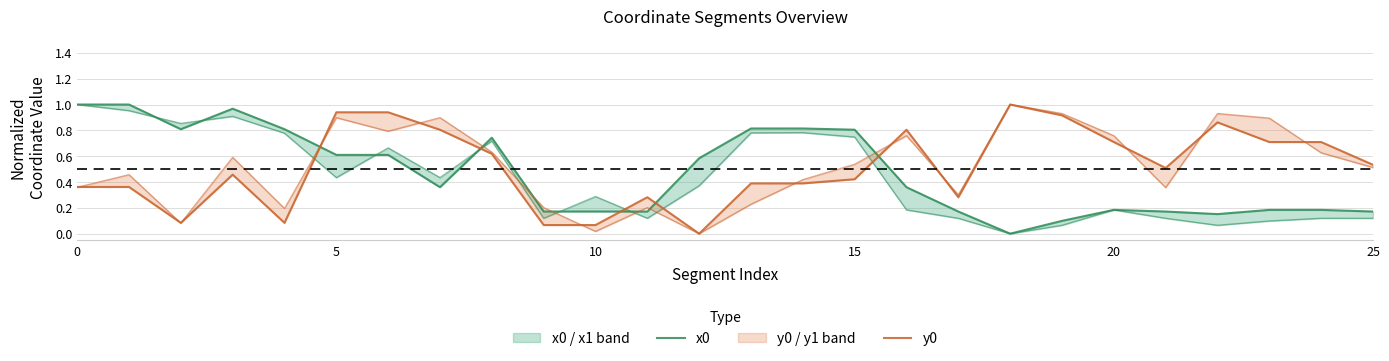

Is the value of x0 at 6 greater than the value of y0 at 10?

Yes